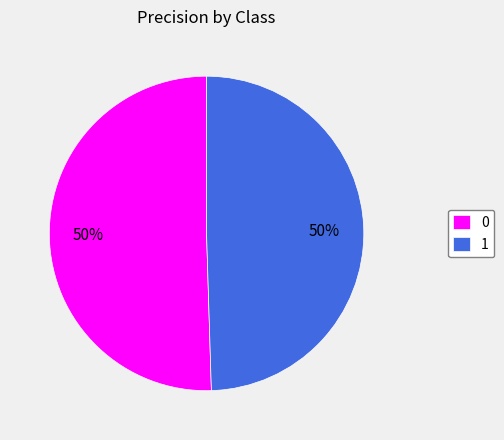

Approximately how many times larger is the value at 1 compared to 0?

1.0